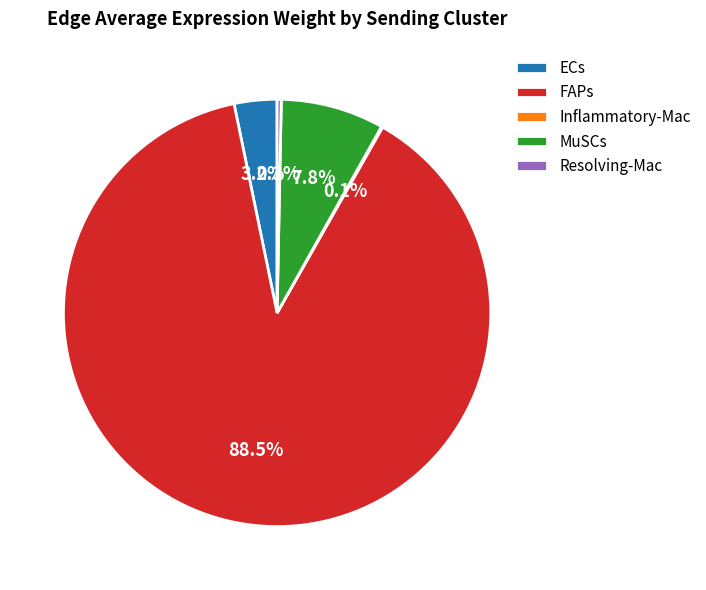

What is the ratio of the value at ECs to the value at Resolving-Mac?

10.2